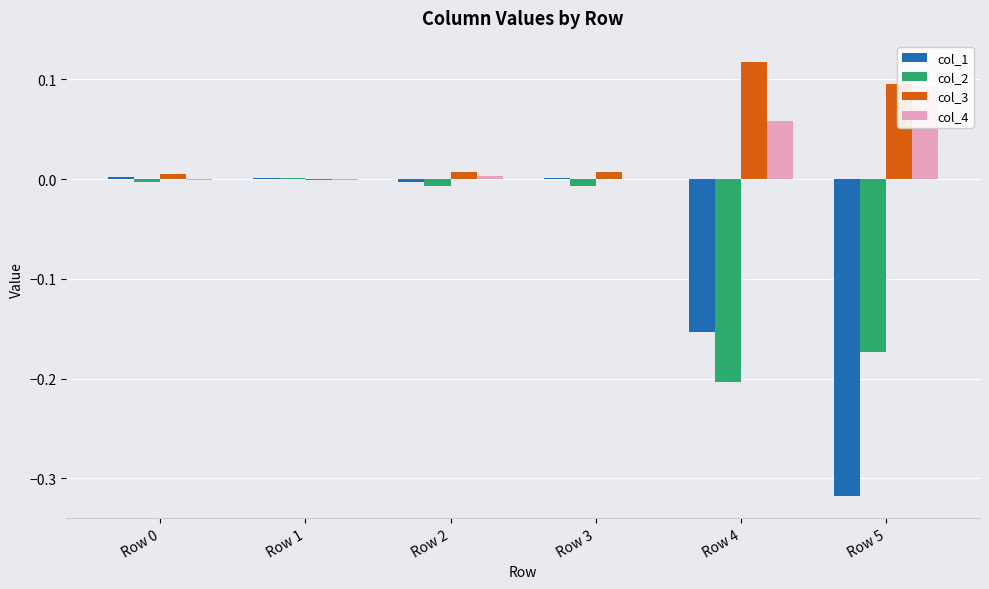

List the series in order of their peak value, highest first.

col_3, col_4, col_1, col_2